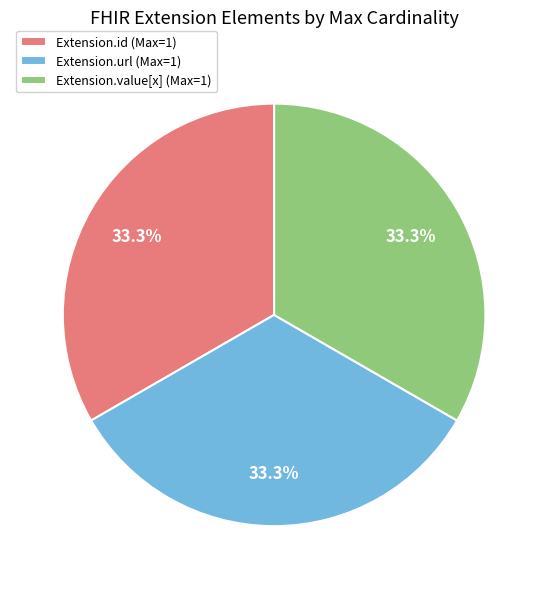

What is the total percentage of Extension.id (Max=1) and Extension.url (Max=1)?

66.7%